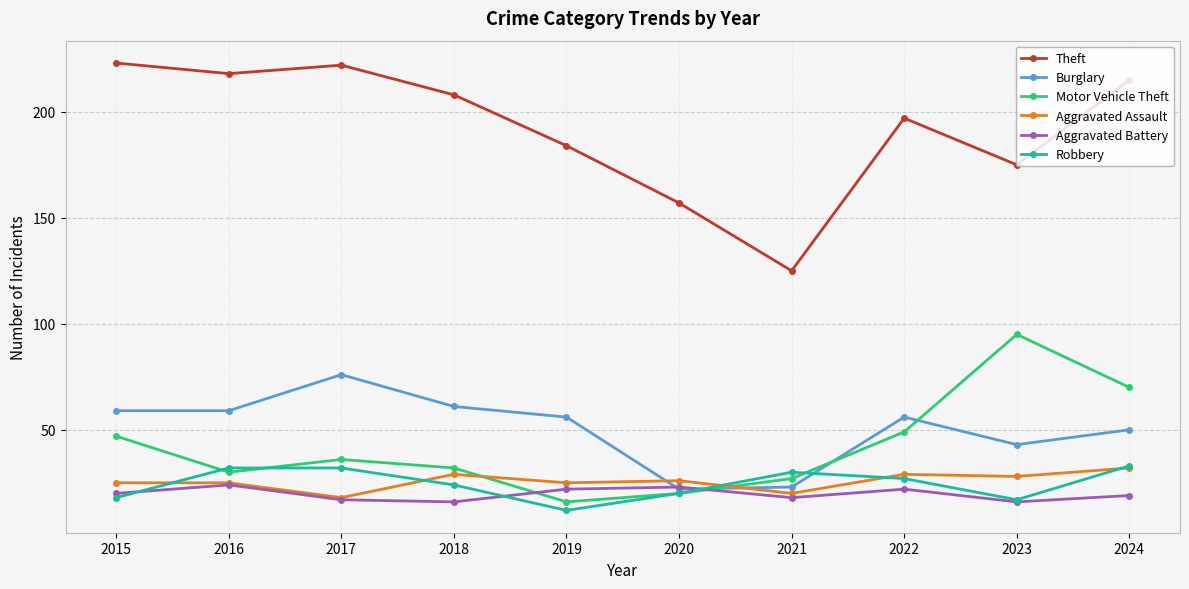

What is the lowest value of the Aggravated Assault series?

18